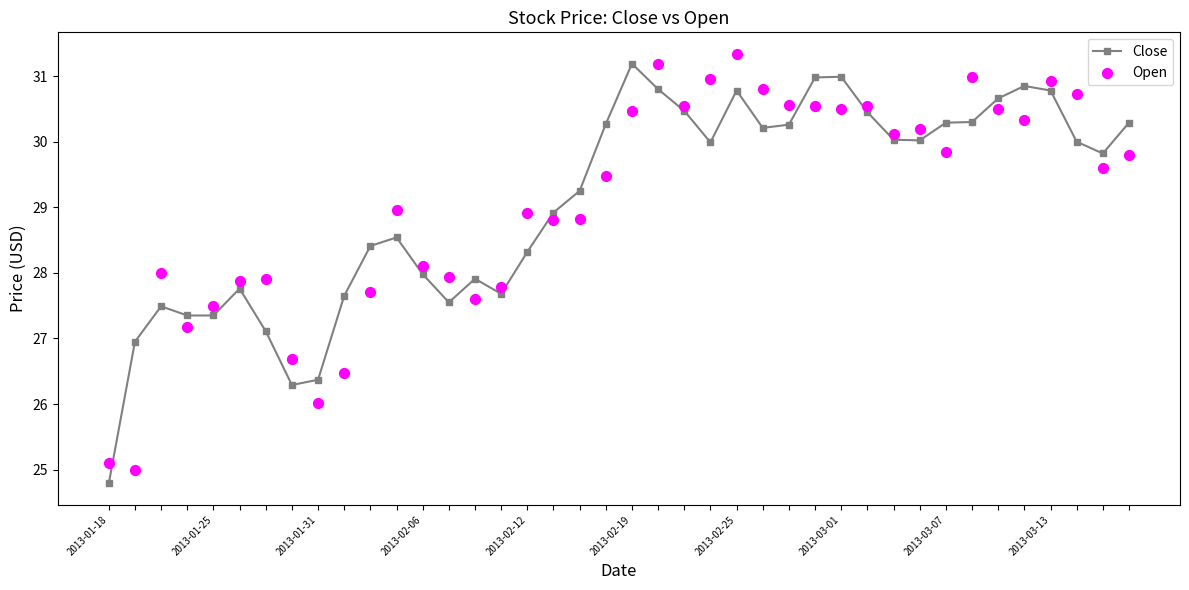

What is the total value across all series at 32?

60.1